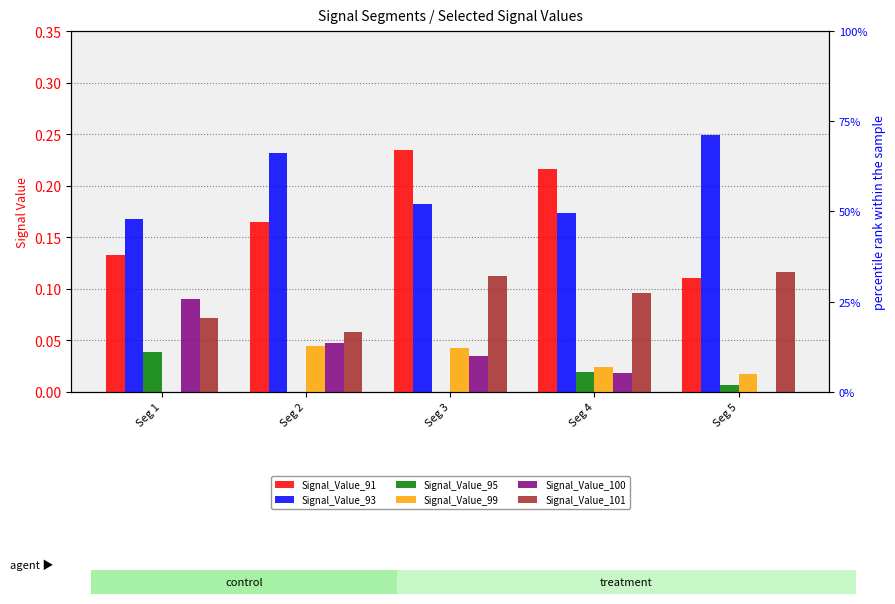

What is the approximate value of Signal_Value_101 at Seg 2?

0.1